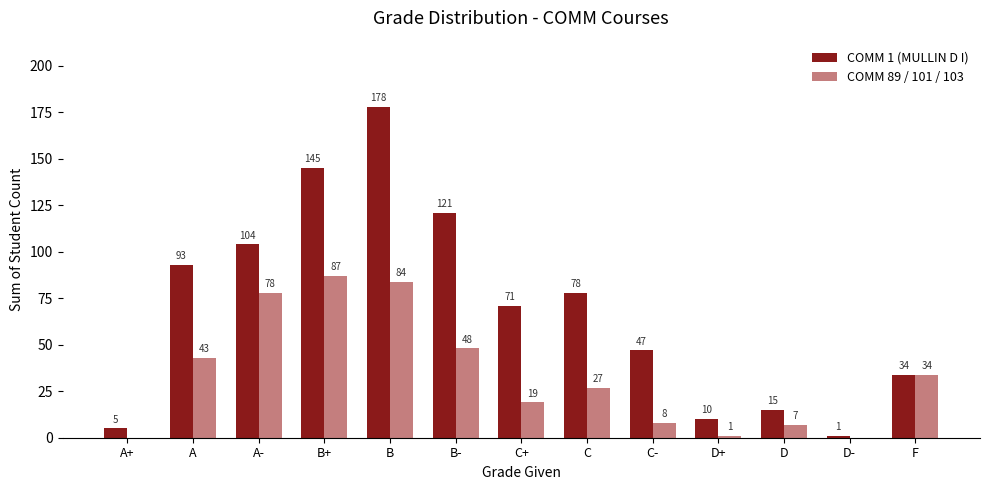

At which label does COMM 1 (MULLIN D I) first exceed 71?

A